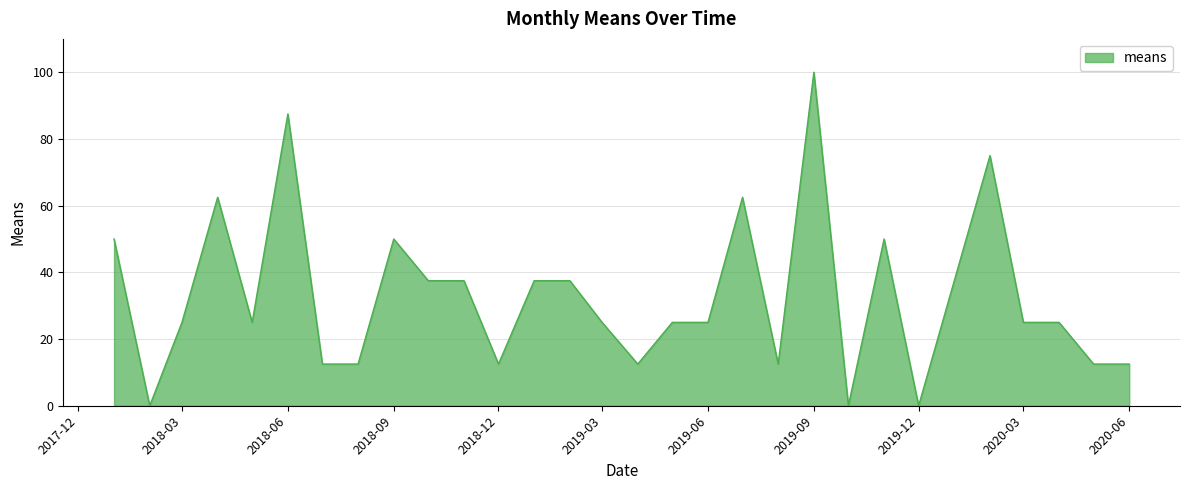

What is the greatest value displayed?

100.0